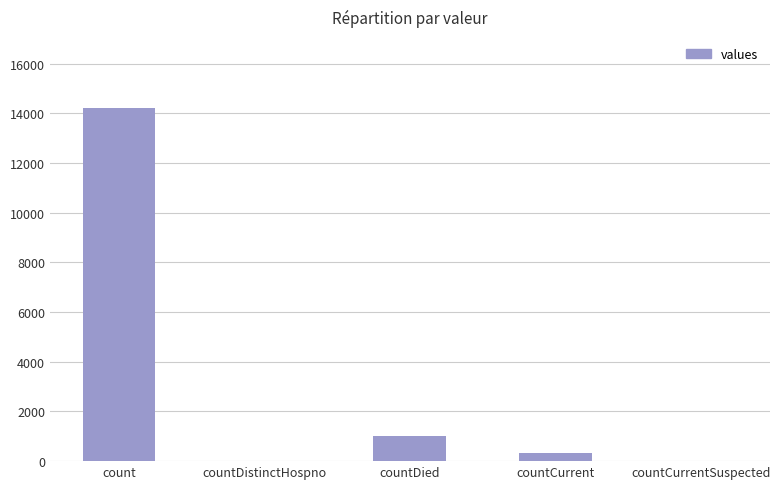

Reading left to right, transcribe all the data shown in this chart.

count=14225	countDistinctHospno=0	countDied=1016	countCurrent=343	countCurrentSuspected=0